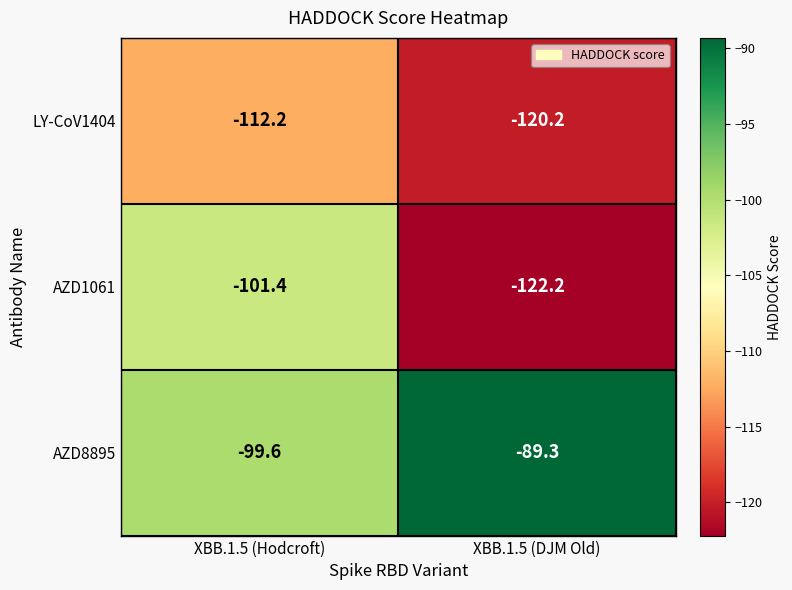

At which category is the sum across all series the highest?

XBB.1.5 (Hodcroft)